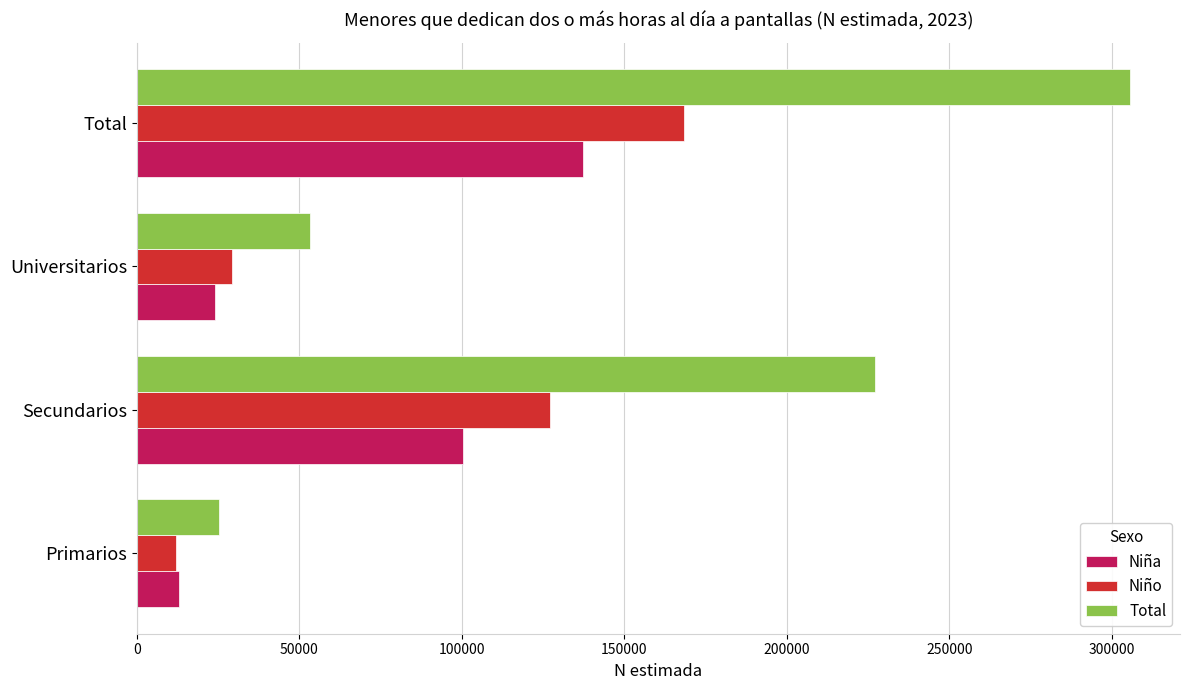

What is the maximum value for Niño?

168478